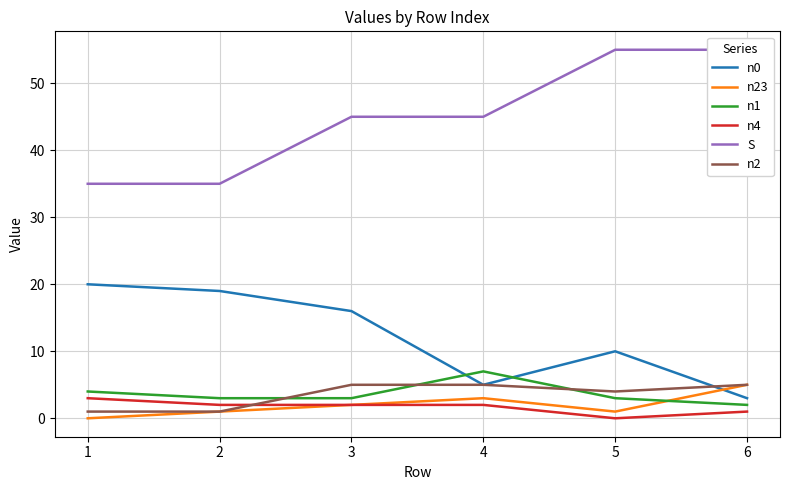

What is the difference between the n23 values at 2 and 6?

4